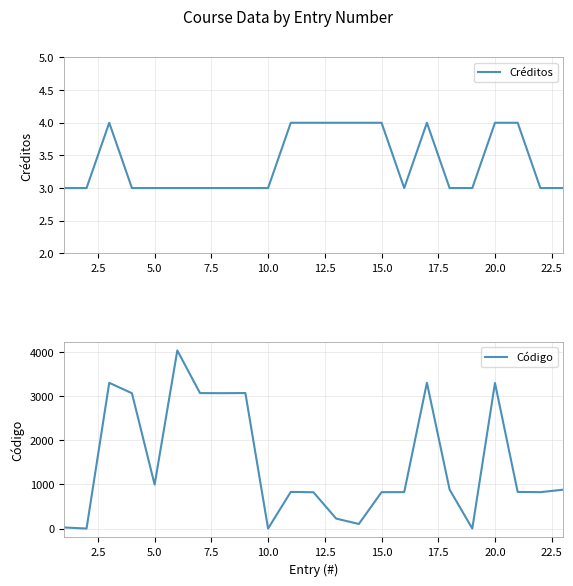

How many data points in Código are less than 831?

11